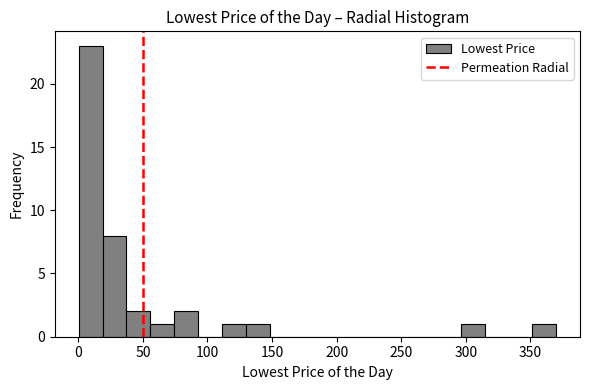

Around what value on the x-axis is the tallest bar? Give the approximate position of its centre, as read against the axis.

10